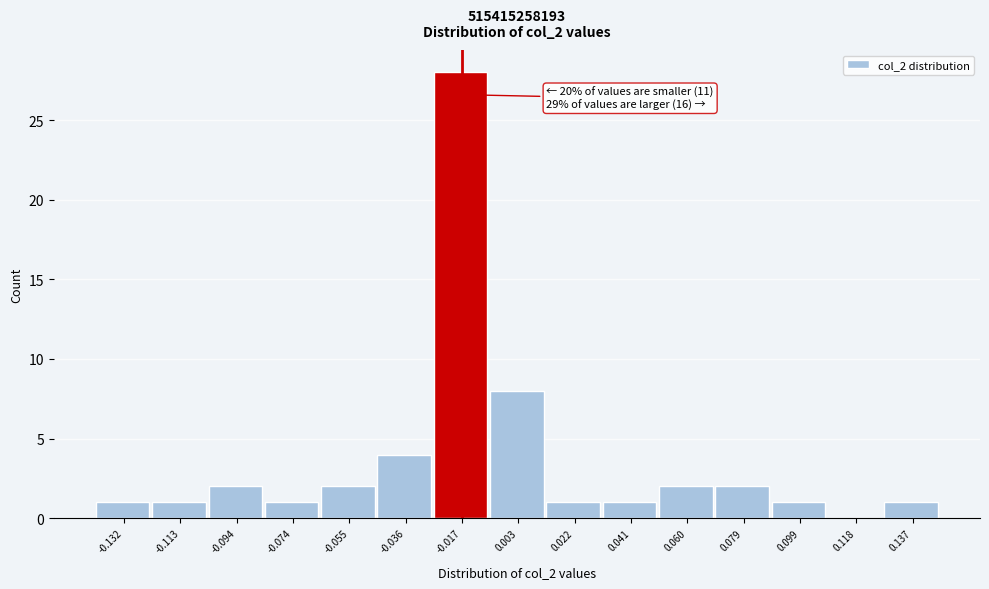

Reading left to right, extract all data points from this chart.

-0.132=1	-0.113=1	-0.094=2	-0.074=1	-0.055=2	-0.036=4	-0.017=28	0.003=8	0.022=1	0.041=1	0.060=2	0.079=2	0.099=1	0.118=0	0.137=1